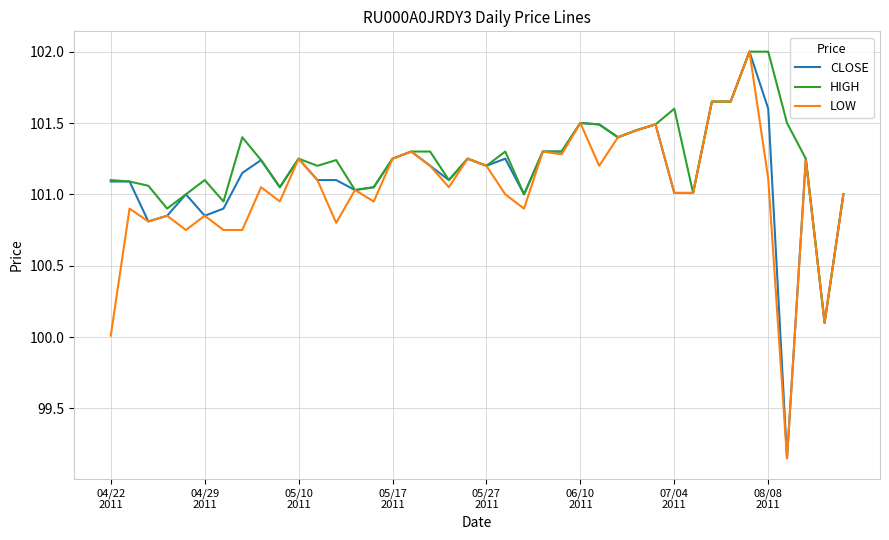

What is the highest value of the CLOSE series?

102.0